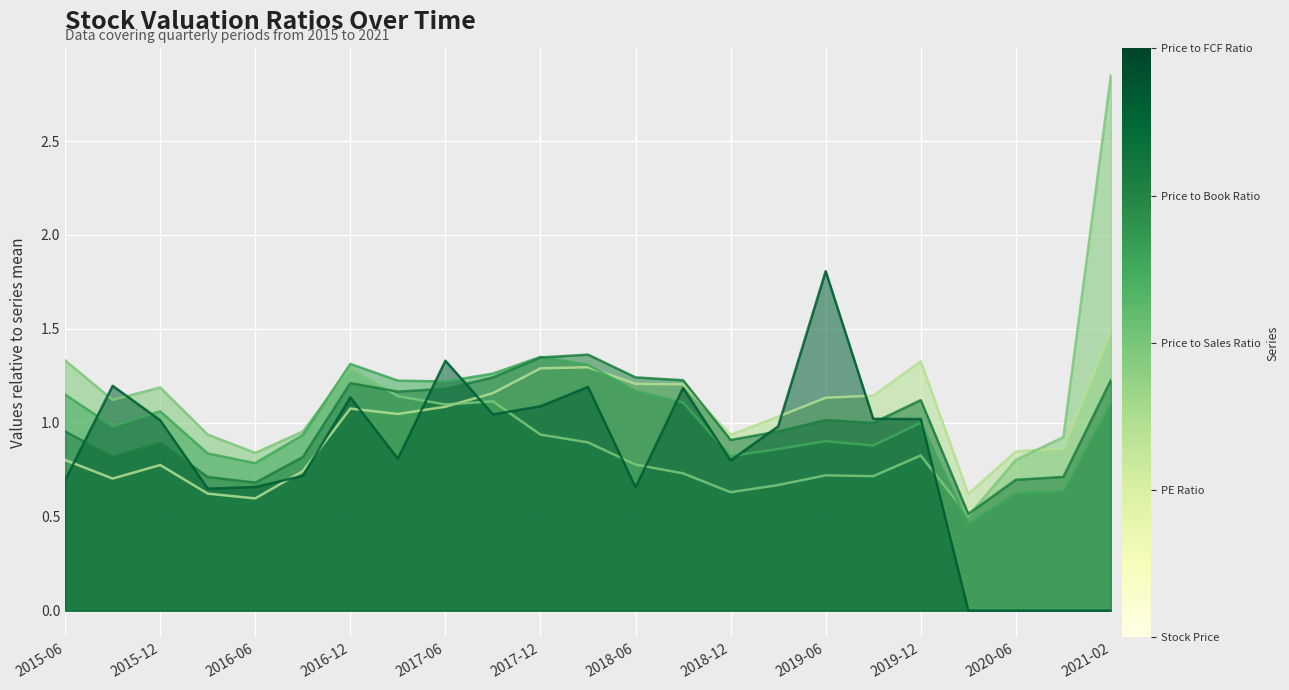

At which category does the chart reach its peak across all series?

2021-02